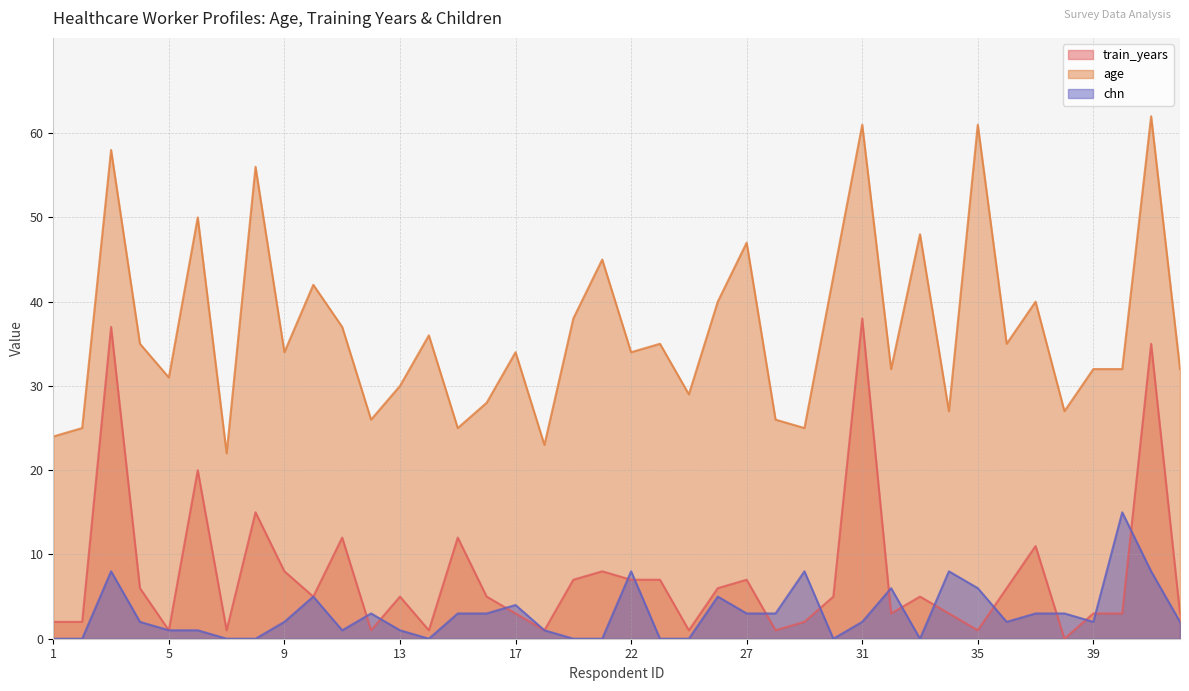

The value of age at 9 is 51. True or false?

False